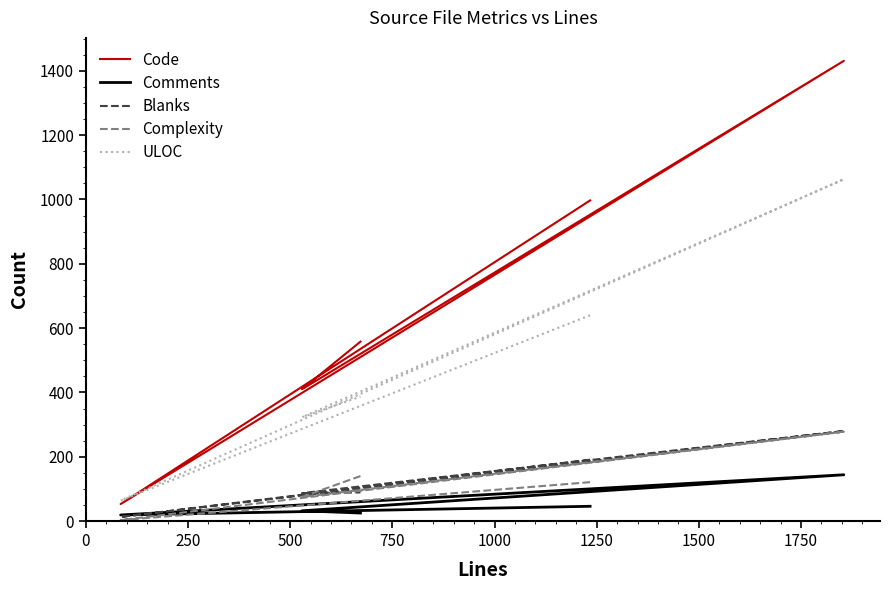

Where is the first local minimum for ULOC?

250